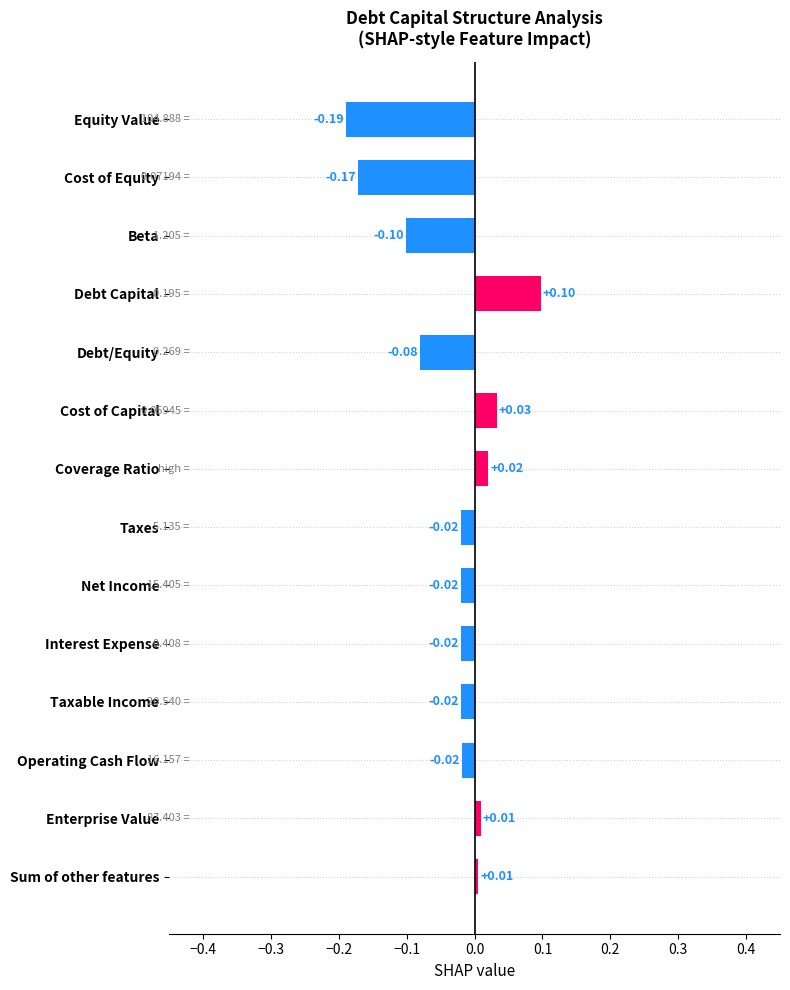

Between Interest Expense and Sum of other features, which is larger?

Sum of other features